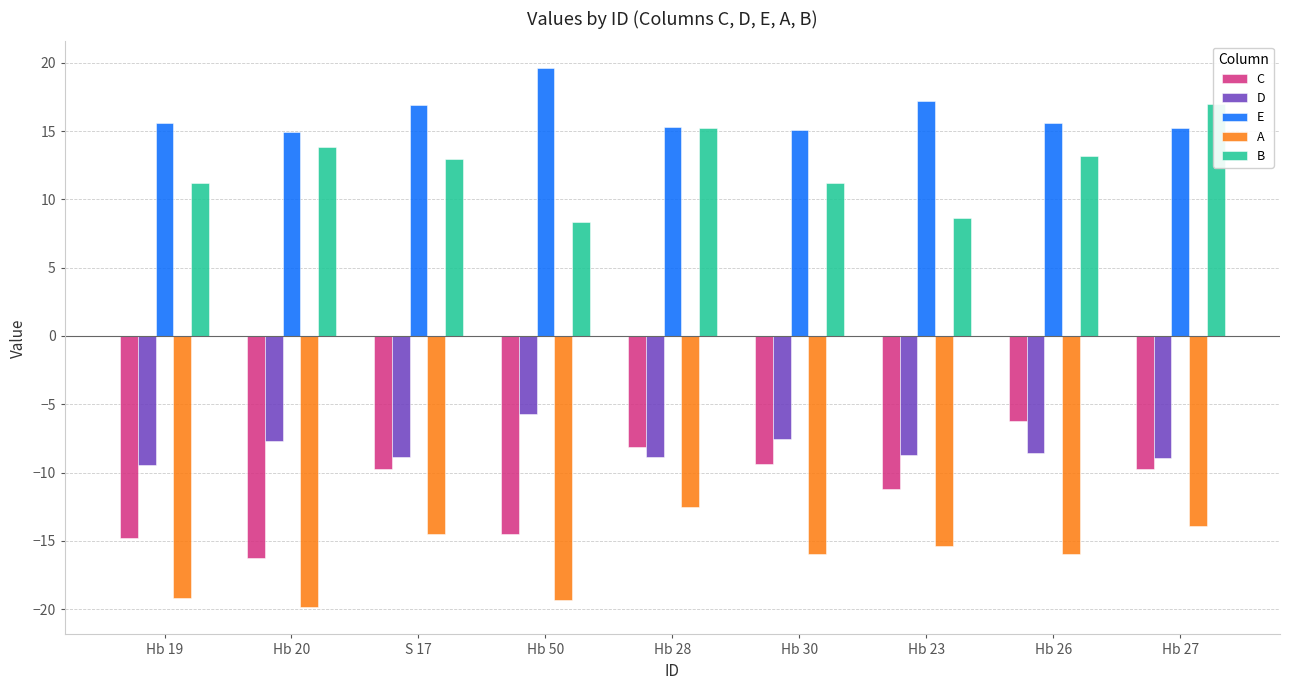

Reading right to left, extract all data points from this chart.

C: Hb 27=-9.7	Hb 26=-6.2	Hb 23=-11.2	Hb 30=-9.3	Hb 28=-8.1	Hb 50=-14.5	S 17=-9.8	Hb 20=-16.3	Hb 19=-14.8
D: Hb 27=-9.0	Hb 26=-8.6	Hb 23=-8.7	Hb 30=-7.5	Hb 28=-8.9	Hb 50=-5.8	S 17=-8.9	Hb 20=-7.7	Hb 19=-9.5
E: Hb 27=15.2	Hb 26=15.6	Hb 23=17.2	Hb 30=15.0	Hb 28=15.3	Hb 50=19.6	S 17=16.9	Hb 20=14.9	Hb 19=15.6
A: Hb 27=-13.9	Hb 26=-16.0	Hb 23=-15.4	Hb 30=-16.0	Hb 28=-12.5	Hb 50=-19.3	S 17=-14.5	Hb 20=-19.9	Hb 19=-19.2
B: Hb 27=17.0	Hb 26=13.2	Hb 23=8.6	Hb 30=11.2	Hb 28=15.2	Hb 50=8.3	S 17=12.9	Hb 20=13.8	Hb 19=11.2